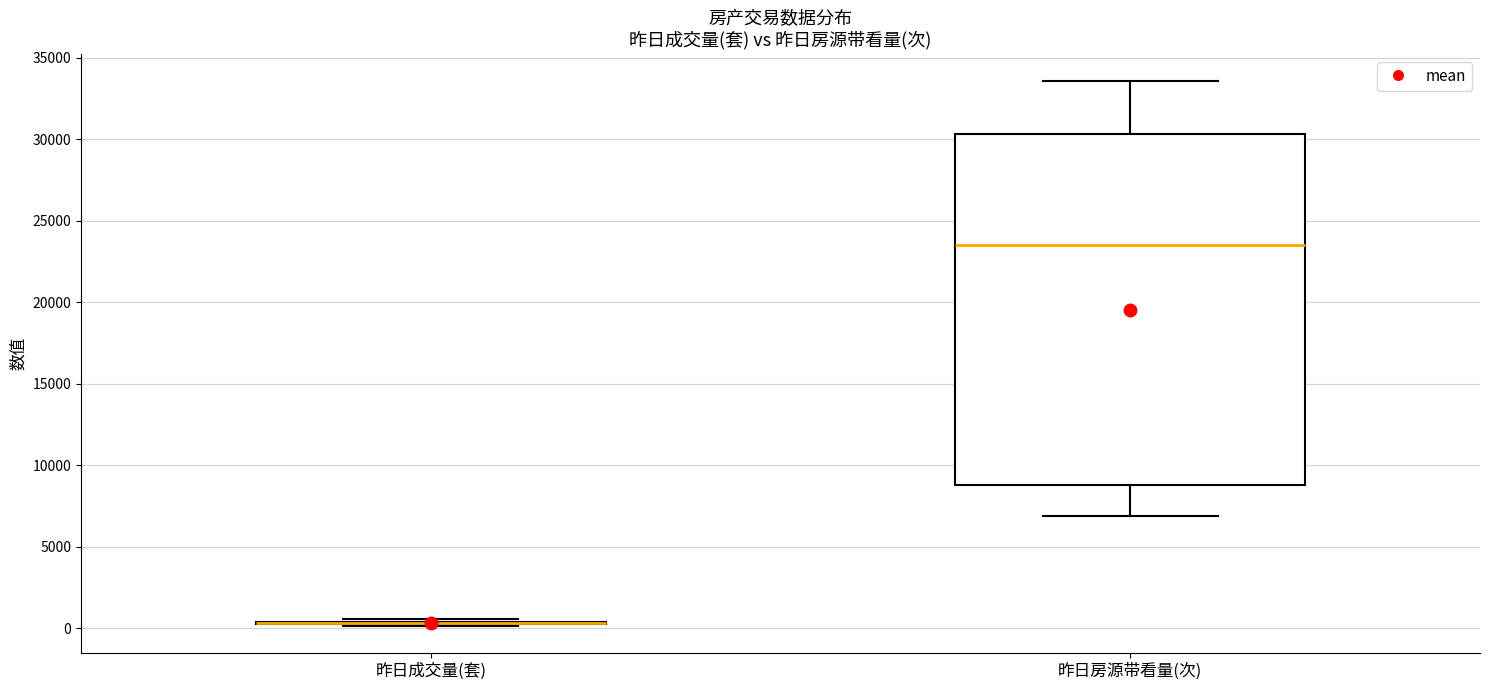

Reading left to right, read every box against the y-axis: the position of its median line, the range the box covers, and the ends of its whiskers. The values are not printed on the chart, so give them approximately, as read against the axis.

昨日成交量(套): box collapsed to a line at 500, whiskers 0 to 500
昨日房源带看量(次): median 23500, box 9000 to 30500, whiskers 7000 to 33500